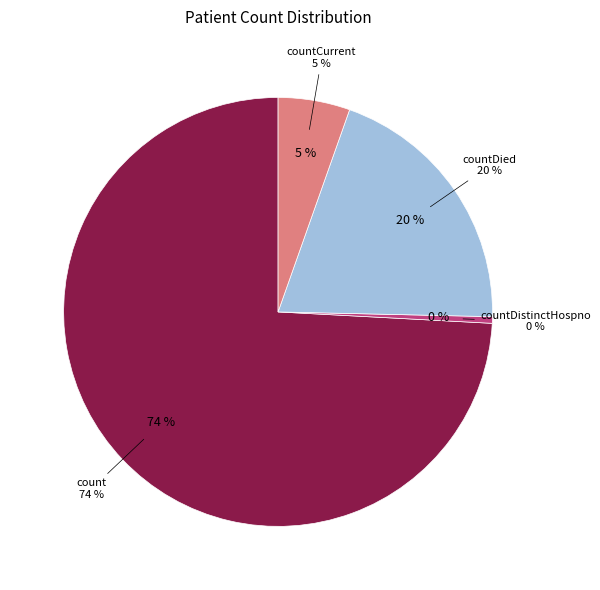

Combined, what portion of the pie is countDistinctHospno and countDied?

20.4%